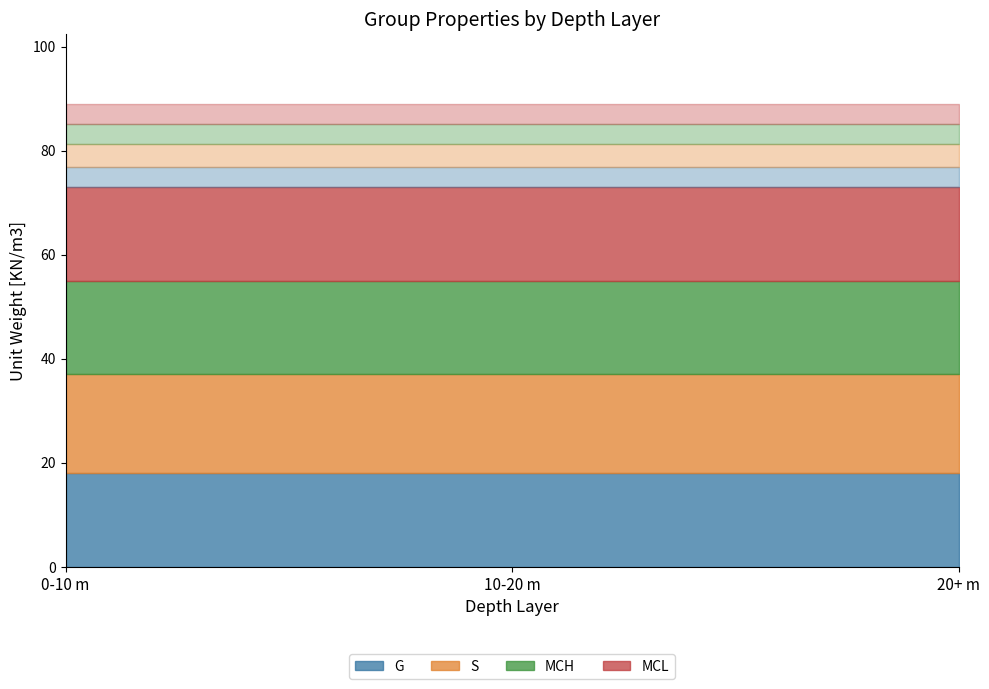

Which category has the lowest value across all series?

0-10 m